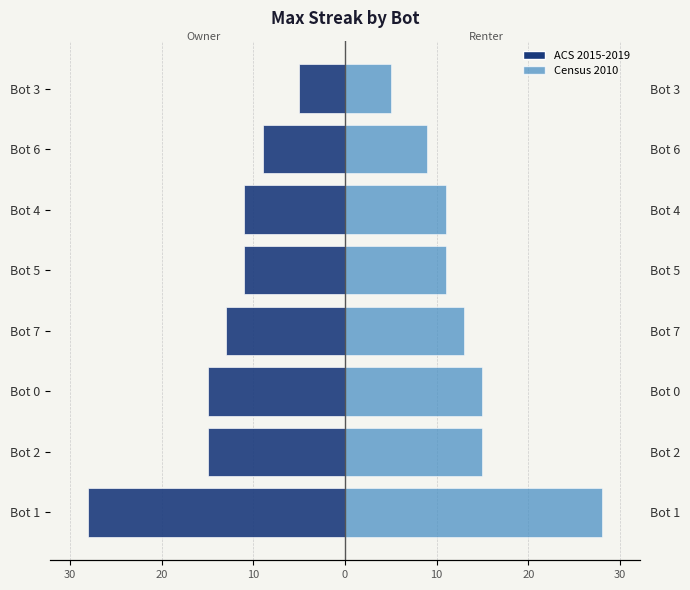

Is the value of maxStreak (right) at Bot 7 greater than the value of maxStreak (left) at Bot 3?

Yes